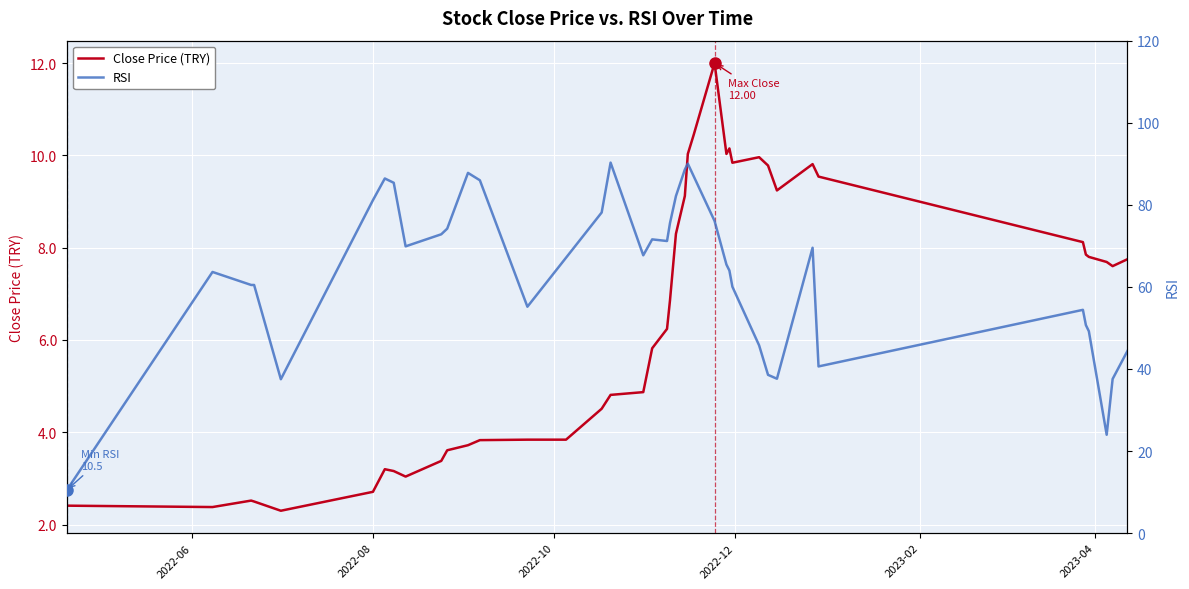

True or false: Close Price (TRY) has more than 2 interior local peaks.

True